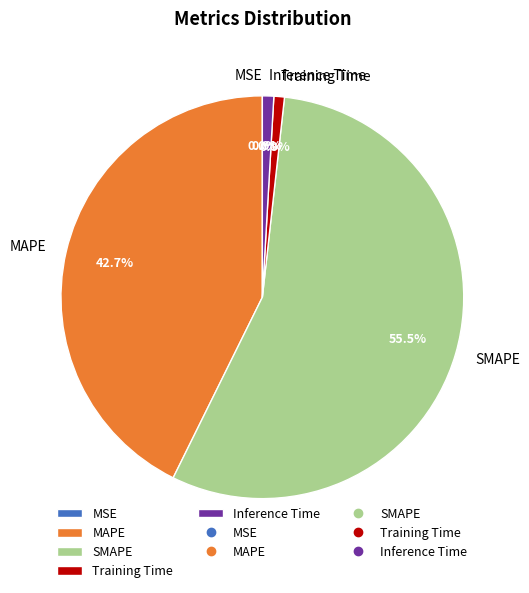

Which has a higher value, Inference Time or SMAPE?

SMAPE